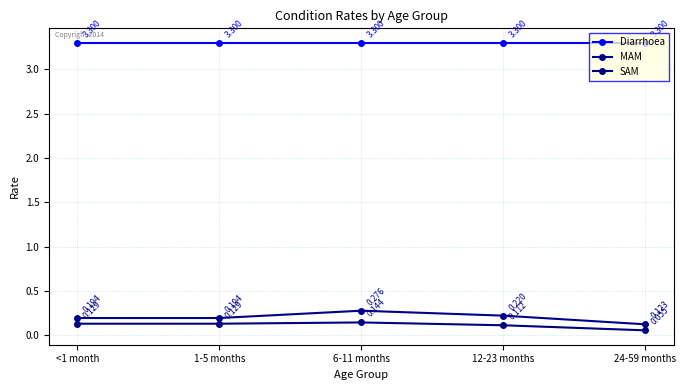

True or false: MAM and SAM intersect in this chart.

False